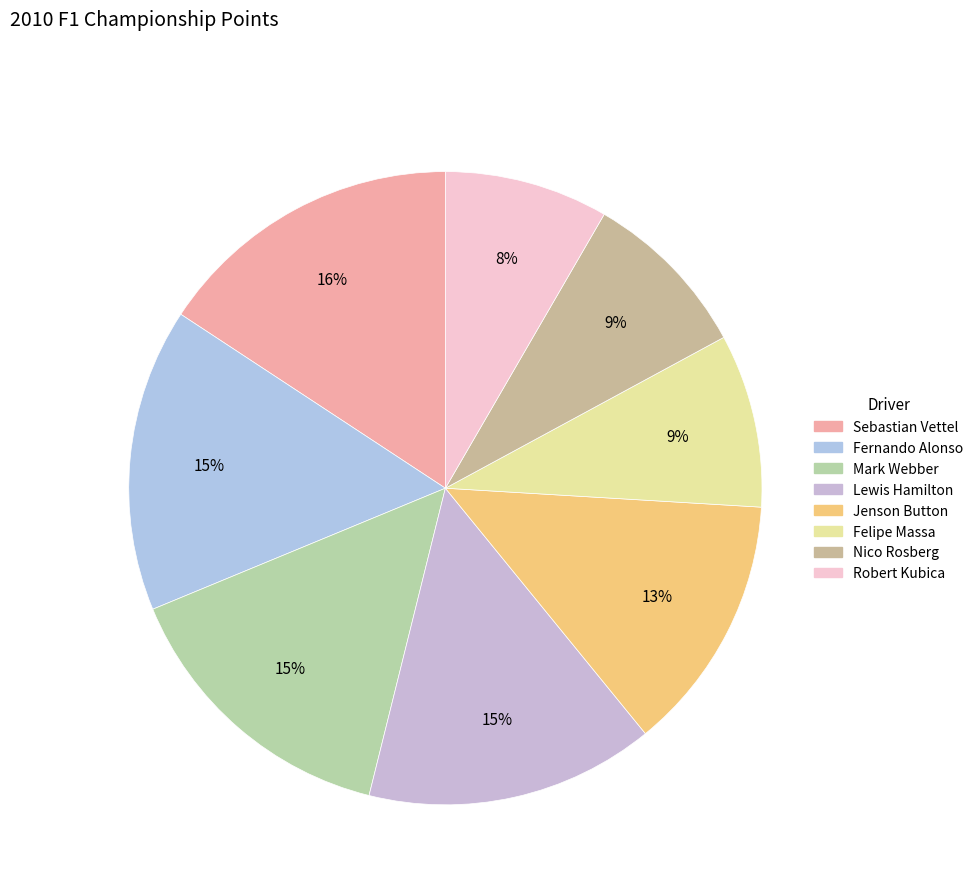

Rank the categories by value from highest to lowest.

Sebastian Vettel, Fernando Alonso, Mark Webber, Lewis Hamilton, Jenson Button, Felipe Massa, Nico Rosberg, Robert Kubica